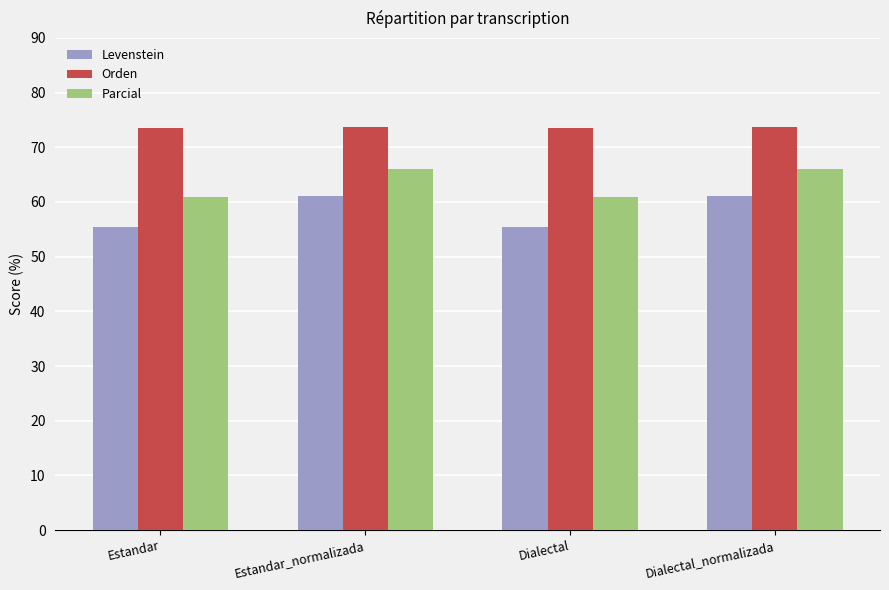

Rank the series by their average value, from highest to lowest.

Orden, Parcial, Levenstein